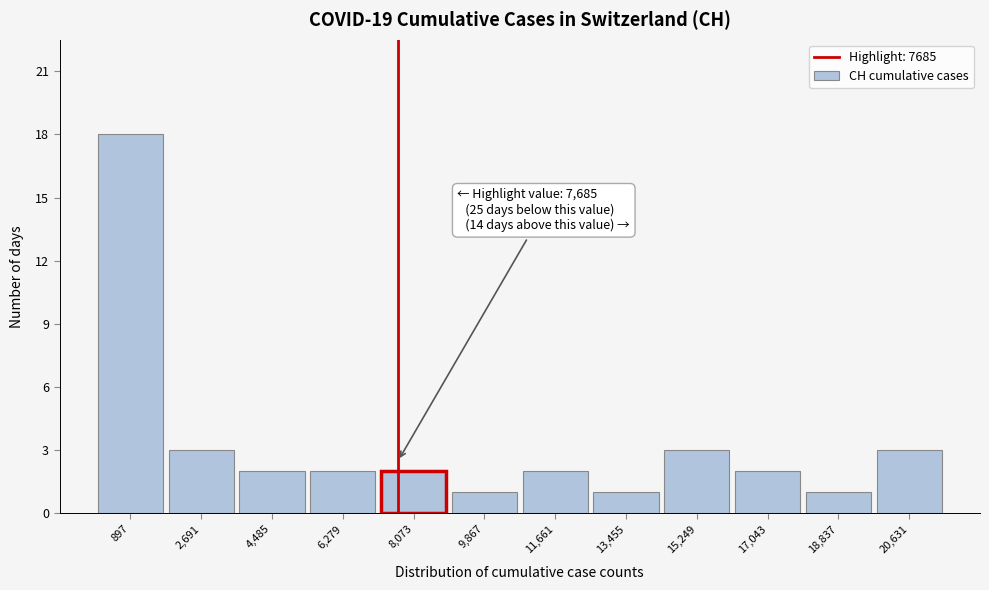

Which range on the x-axis has the tallest bar?

0 to 1800